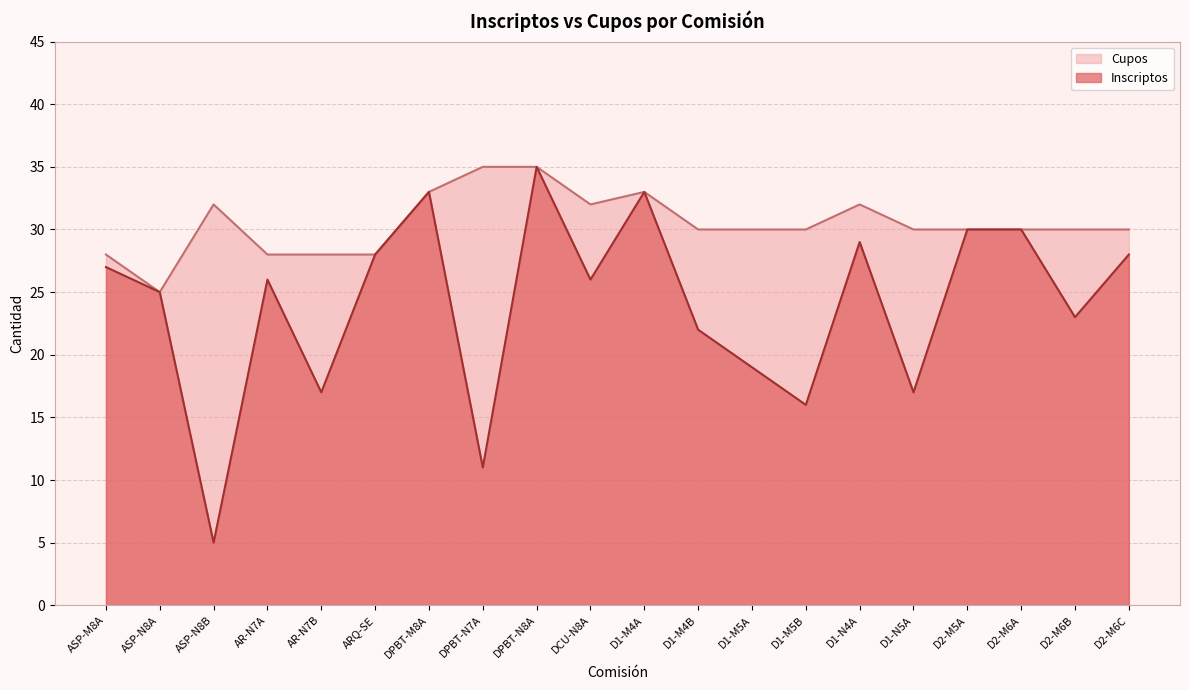

Reading right to left, list all the values displayed in this chart.

Inscriptos: D2-M6C=28	D2-M6B=23	D2-M6A=30	D2-M5A=30	D1-N5A=17	D1-N4A=29	D1-M5B=16	D1-M5A=19	D1-M4B=22	D1-M4A=33	DCU-N8A=26	DPBT-N8A=35	DPBT-N7A=11	DPBT-M8A=33	ARQ-SE=28	AR-N7B=17	AR-N7A=26	ASP-N8B=5	ASP-N8A=25	ASP-M8A=27
Cupos: D2-M6C=30	D2-M6B=30	D2-M6A=30	D2-M5A=30	D1-N5A=30	D1-N4A=32	D1-M5B=30	D1-M5A=30	D1-M4B=30	D1-M4A=33	DCU-N8A=32	DPBT-N8A=35	DPBT-N7A=35	DPBT-M8A=33	ARQ-SE=28	AR-N7B=28	AR-N7A=28	ASP-N8B=32	ASP-N8A=25	ASP-M8A=28